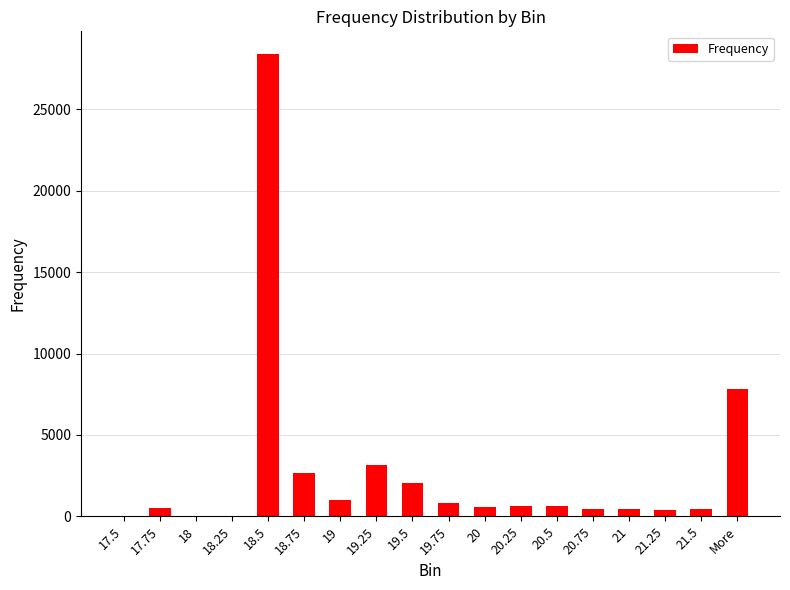

At which label is the value closest to 14183?

More